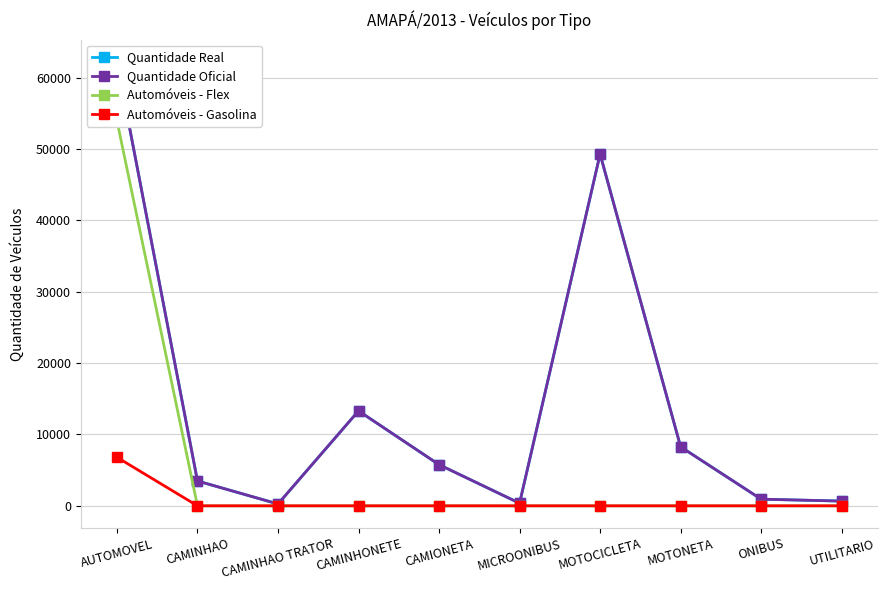

What is the difference between the maximum and minimum values in the Quantidade Real series?

61951.9